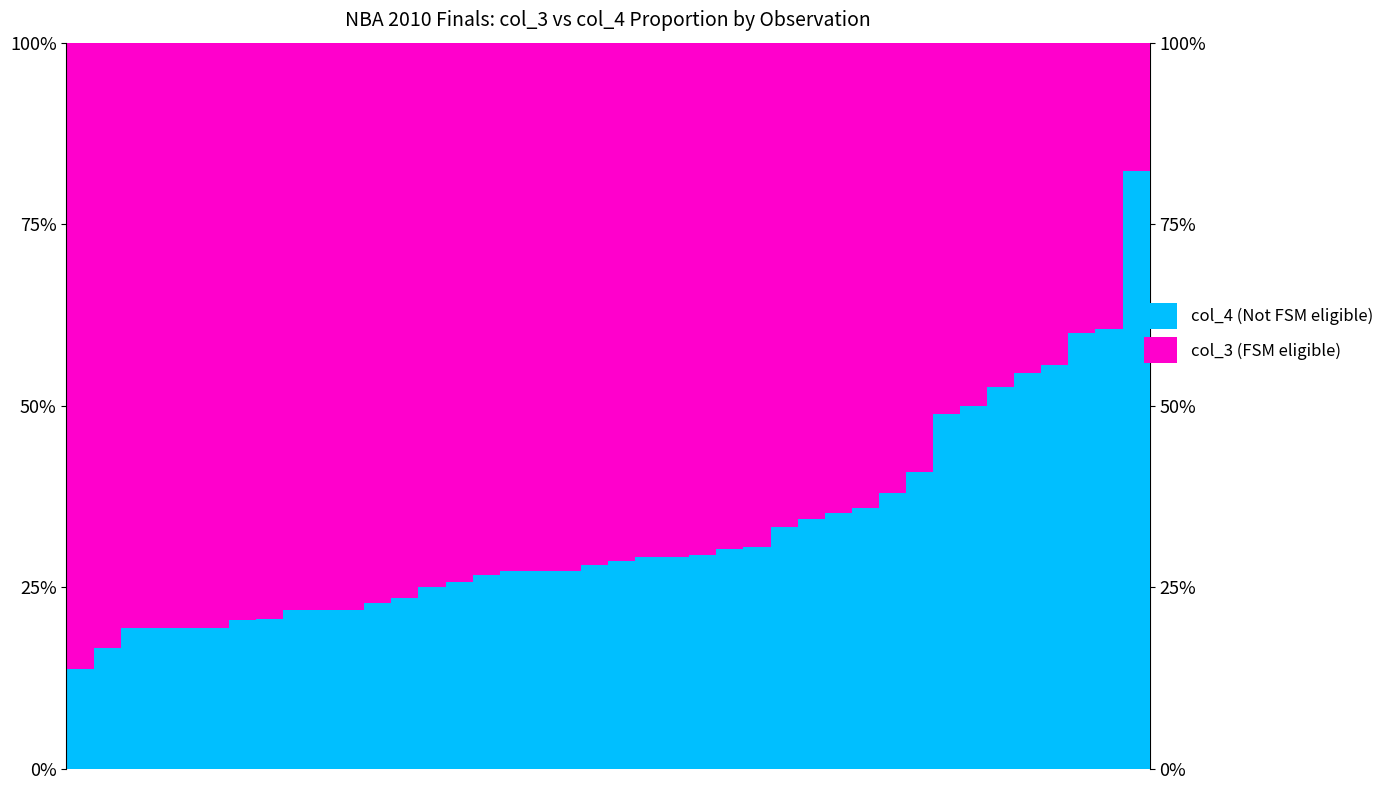

What is the value of the col_4 (Not FSM eligible) bar at the 3rd from the left?

0.2